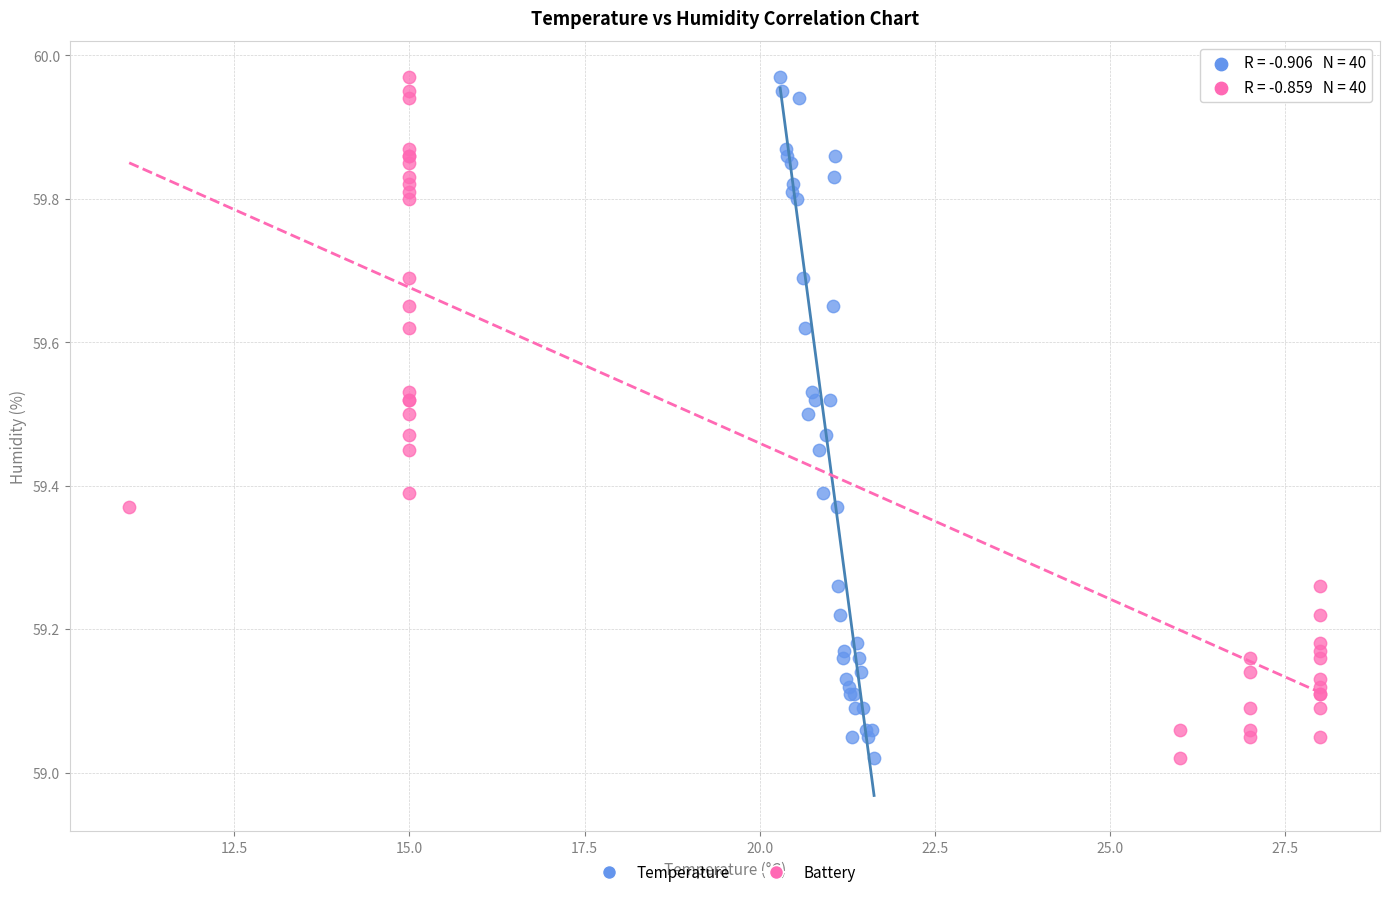

What are all the series names shown in the legend?

Temperature, Battery